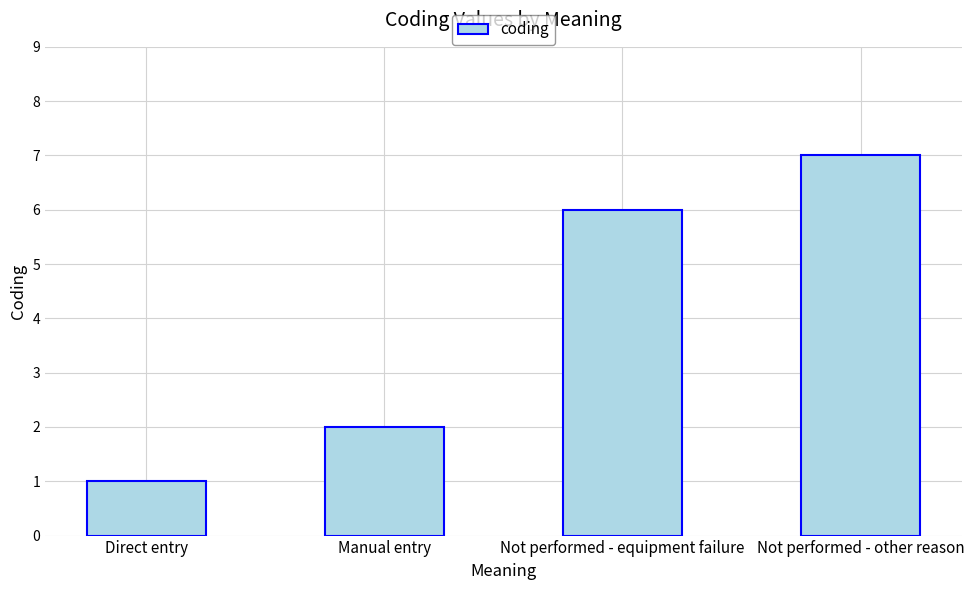

What is the smallest value displayed?

1